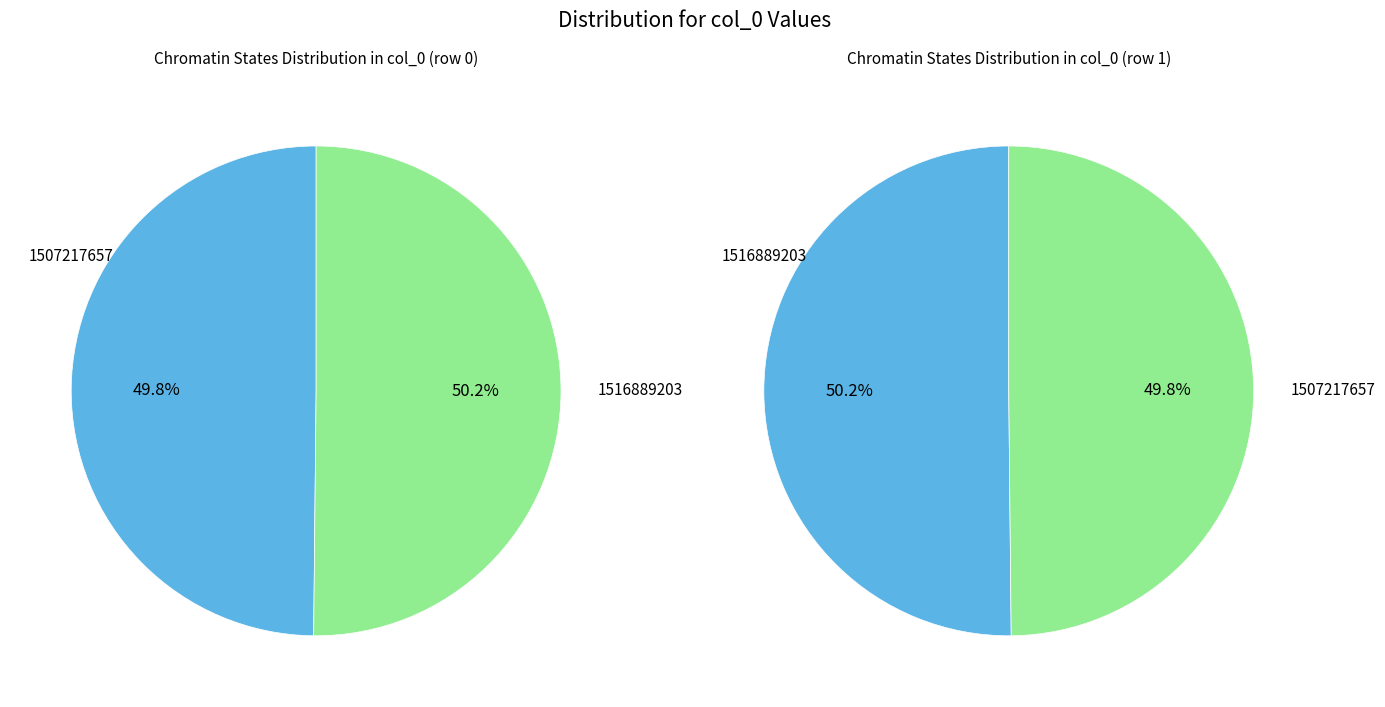

What is the majority slice?

1516889203